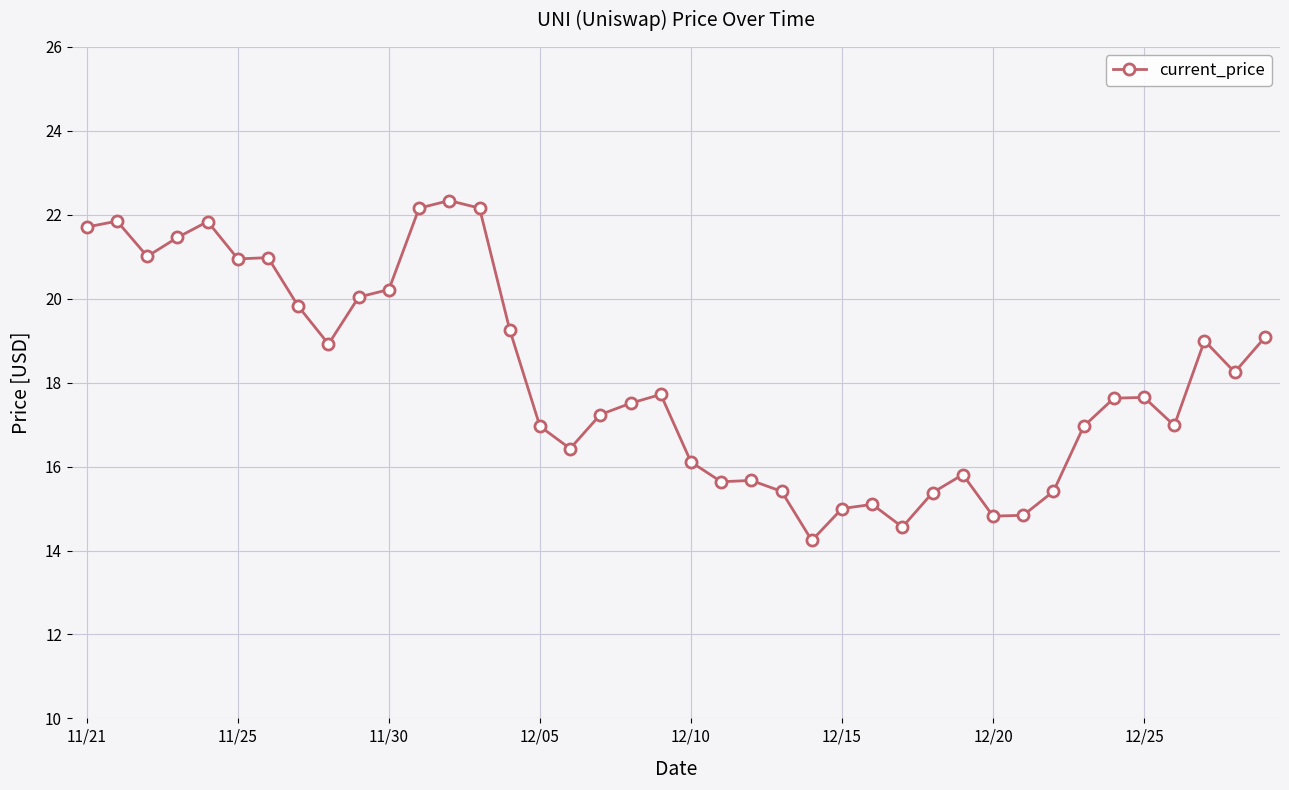

Does the chart have visible grid lines?

Yes